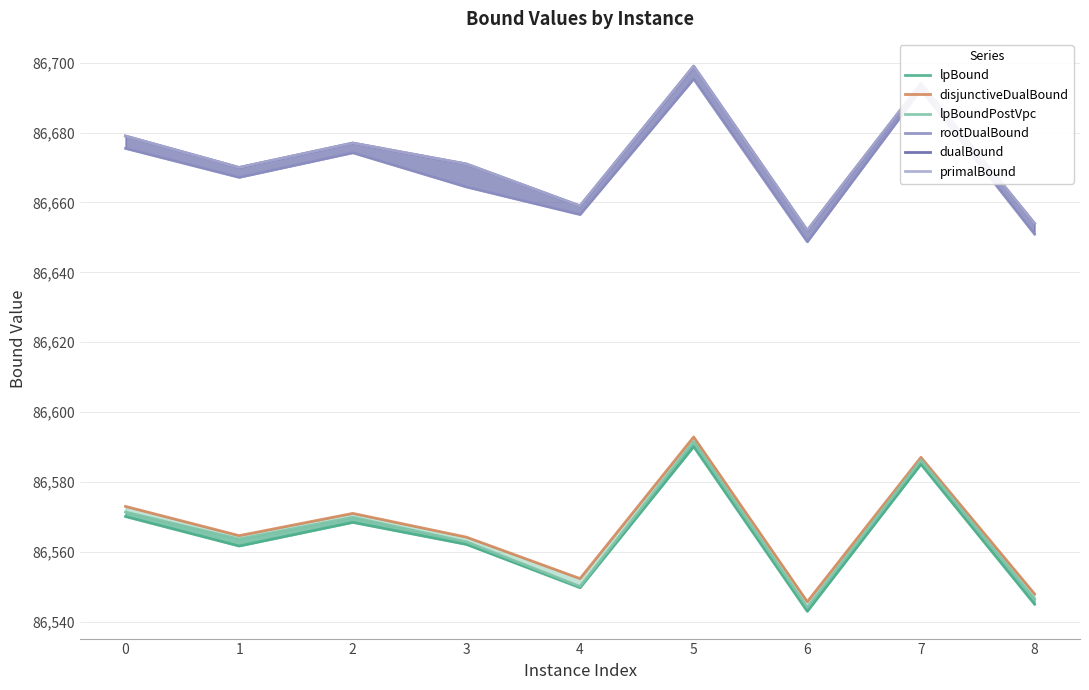

What is the value of the dualBound point at the 8th from the left?

86694.0